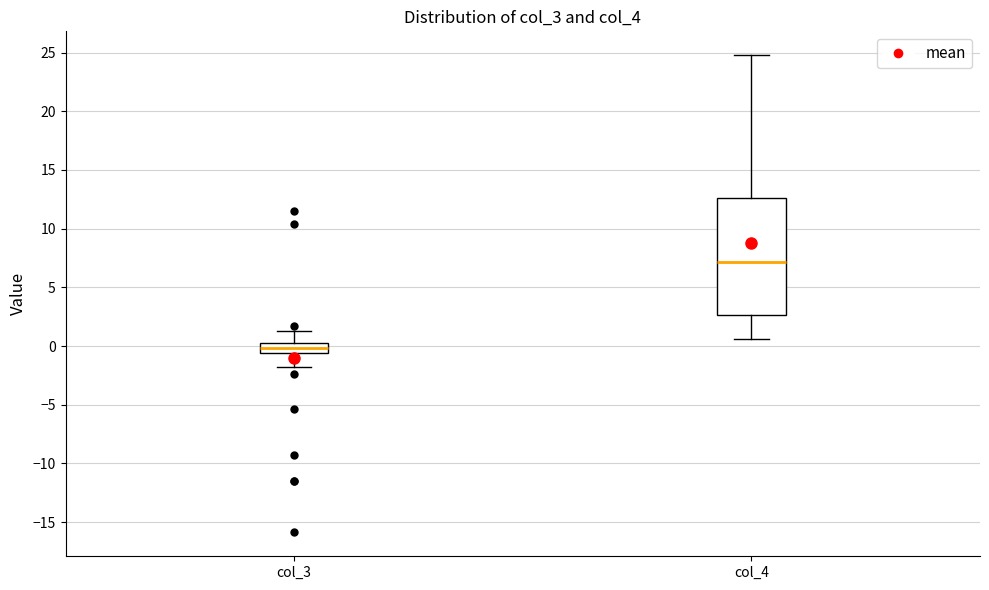

Reading left to right, read every box against the y-axis: the position of its median line, the range the box covers, and the ends of its whiskers. The values are not printed on the chart, so give them approximately, as read against the axis.

col_3: median 0.0 (inside the box), box -0.5 to 0.0, whiskers -2.0 to 1.5
col_4: median 7.0, box 2.5 to 12.5, whiskers 0.5 to 25.0